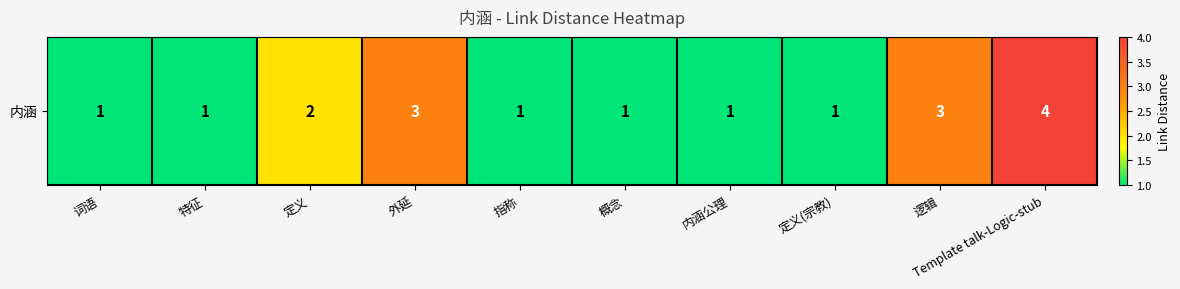

The chart shows a value of 0 at 内涵公理. True or false?

False